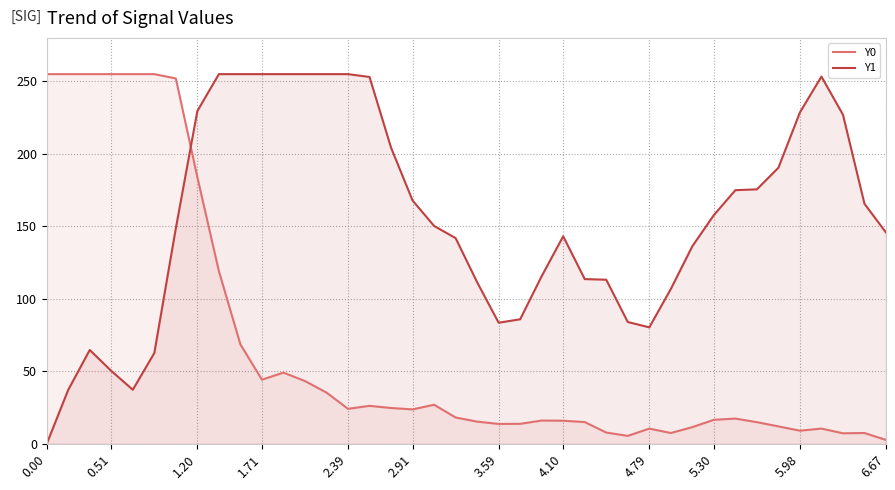

Which series changed the most between 0.00 and 0.51?

Y1